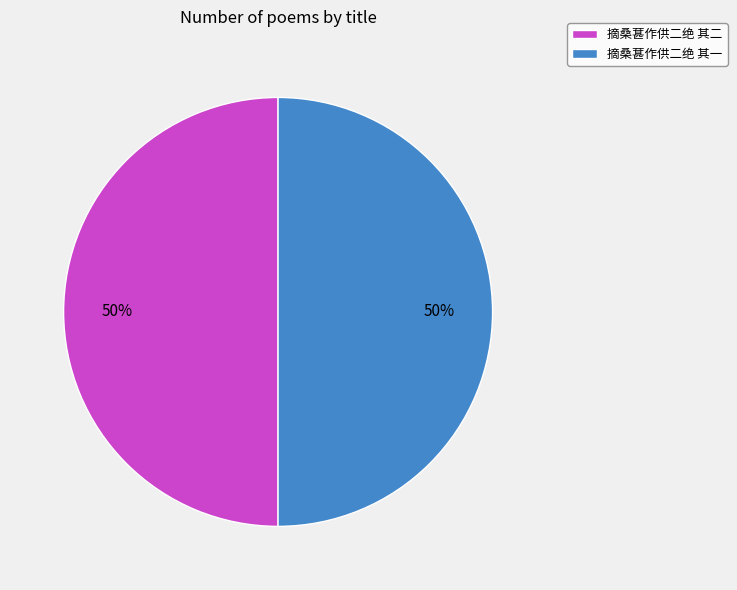

Do 摘桑葚作供二绝 其二 and 摘桑葚作供二绝 其一 together represent more than half of the pie?

Yes